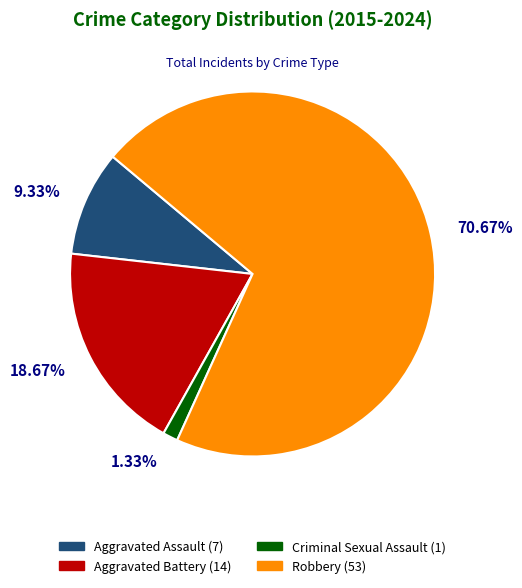

To the nearest percent, what is the difference between the Aggravated Assault and Aggravated Battery slice percentages?

9%